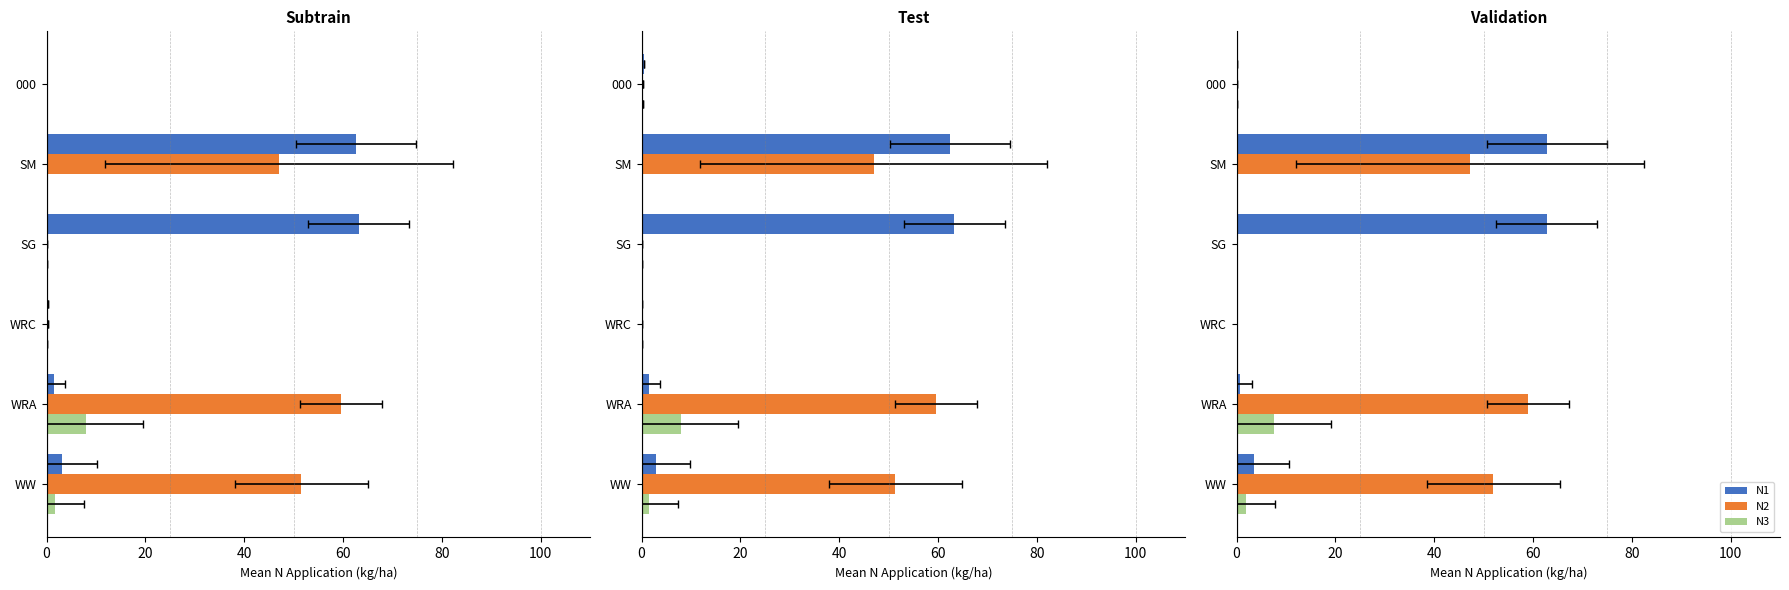

What is the value of the N3 bar at the 3rd from the left?

-0.2